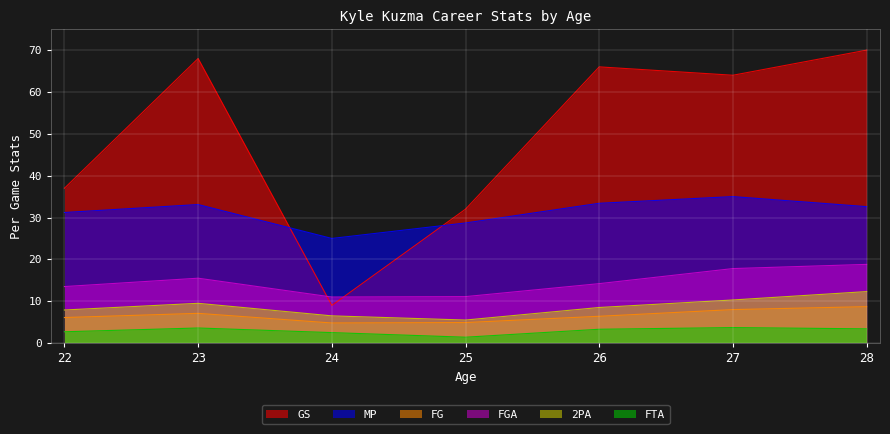

Rank the series by their maximum value, from highest to lowest.

GS, MP, FGA, 2PA, FG, FTA